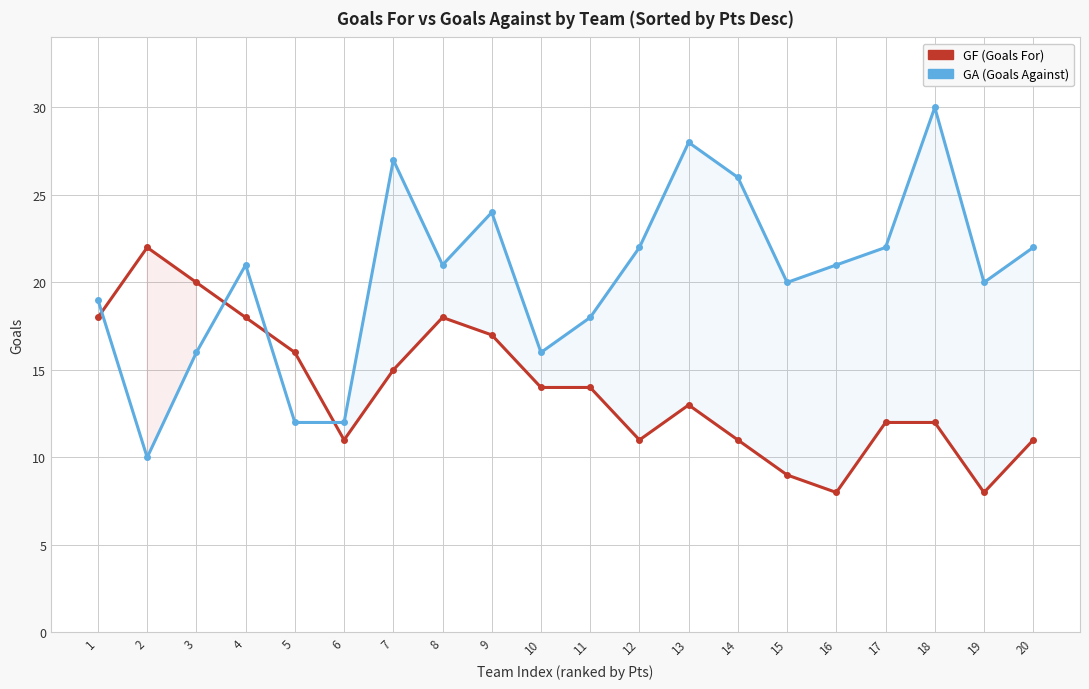

Which series ends up on top after the final intersection of GA and GF?

GA